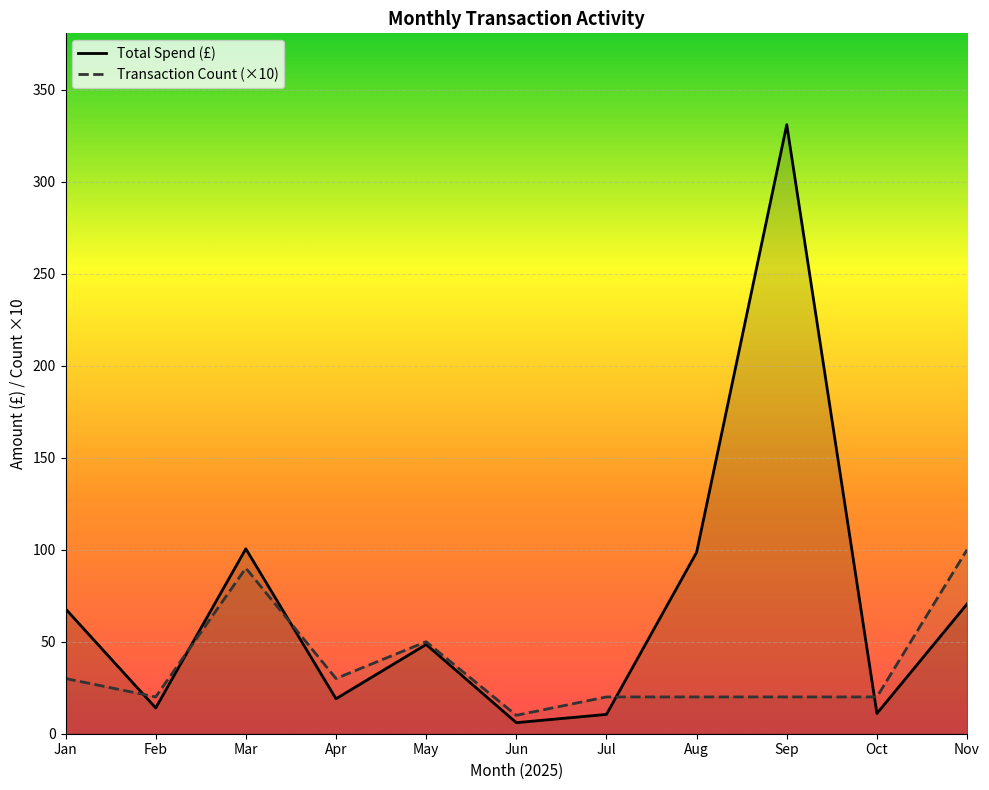

True or false: Total Spend (£) and Transaction Count (×10) cross at least once.

True